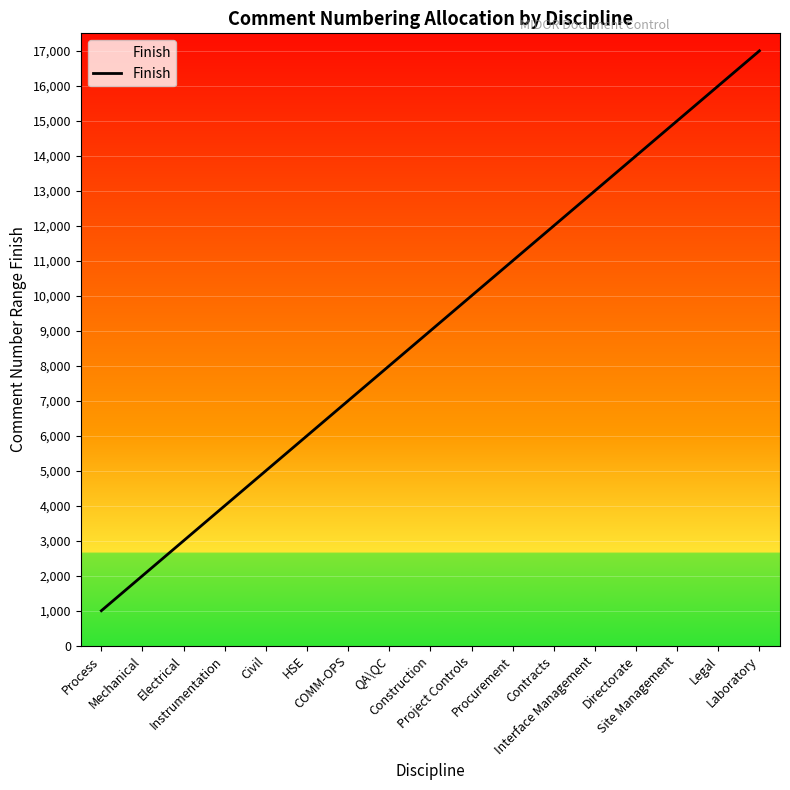

What is the greatest value displayed?

17000.0